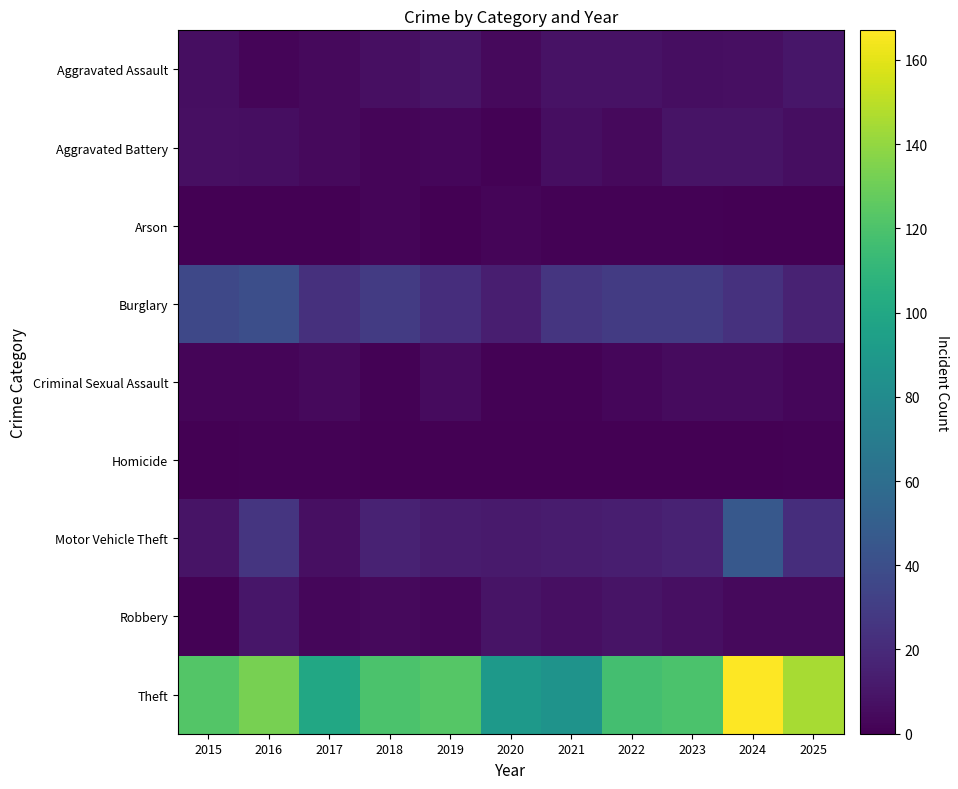

Count the number of data series in this chart.

9